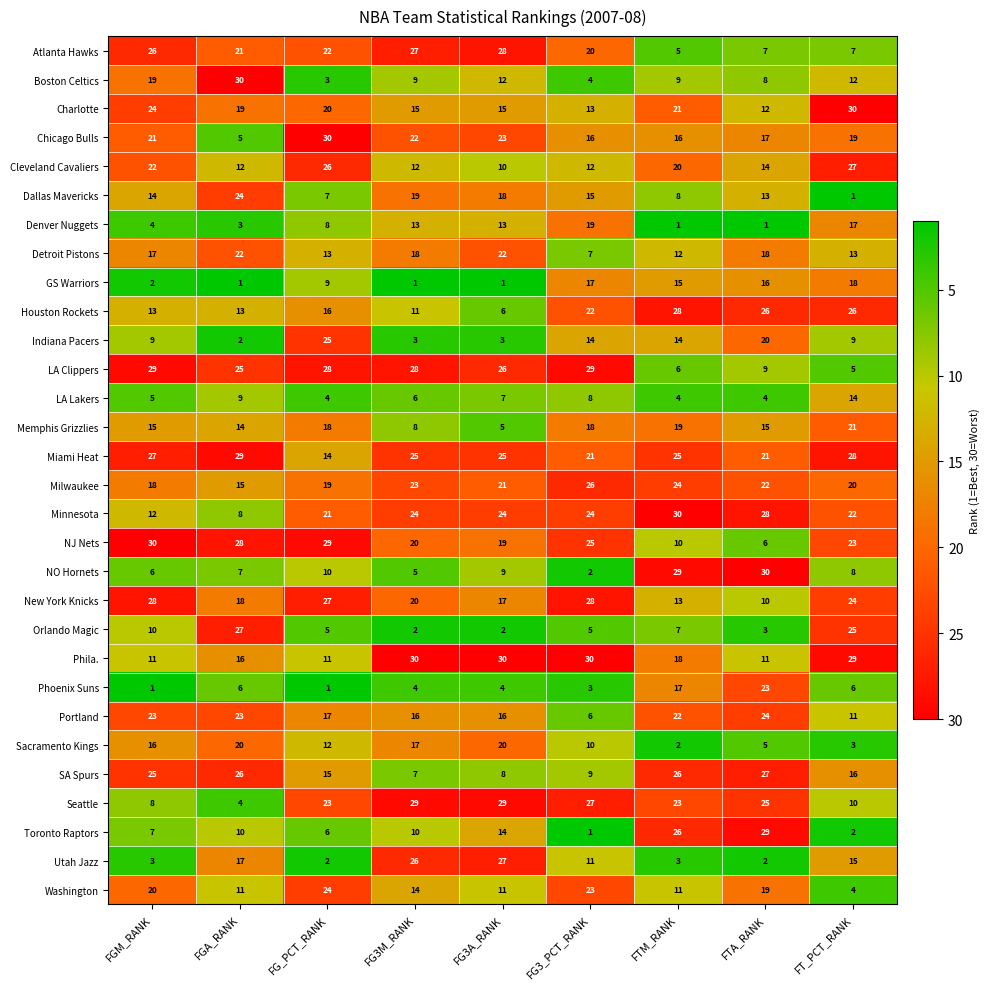

At how many categories does at least one series exceed 23?

9